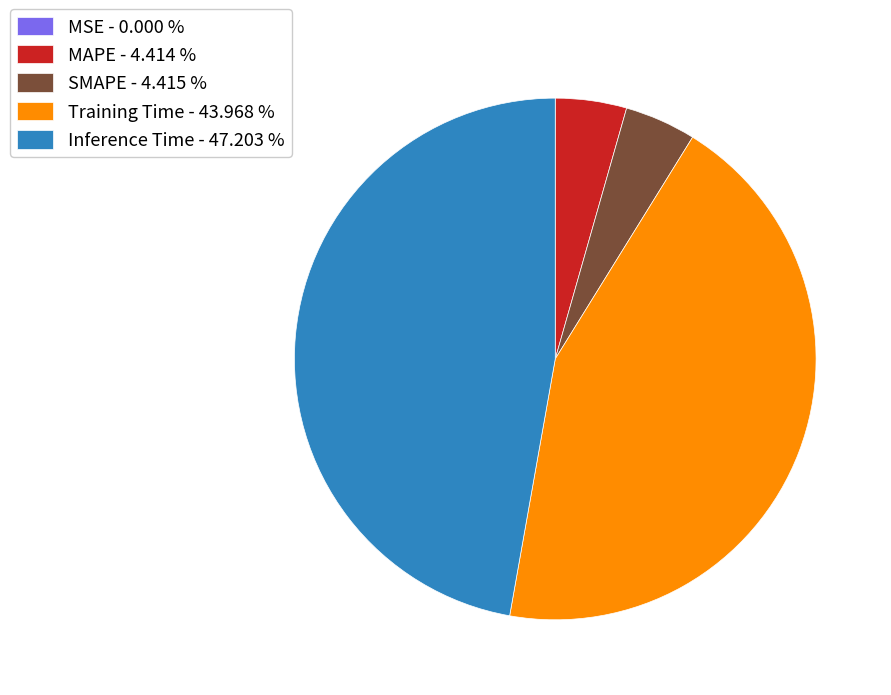

Between Training Time - 43.968 % and MAPE - 4.414 %, which is larger?

Training Time - 43.968 %